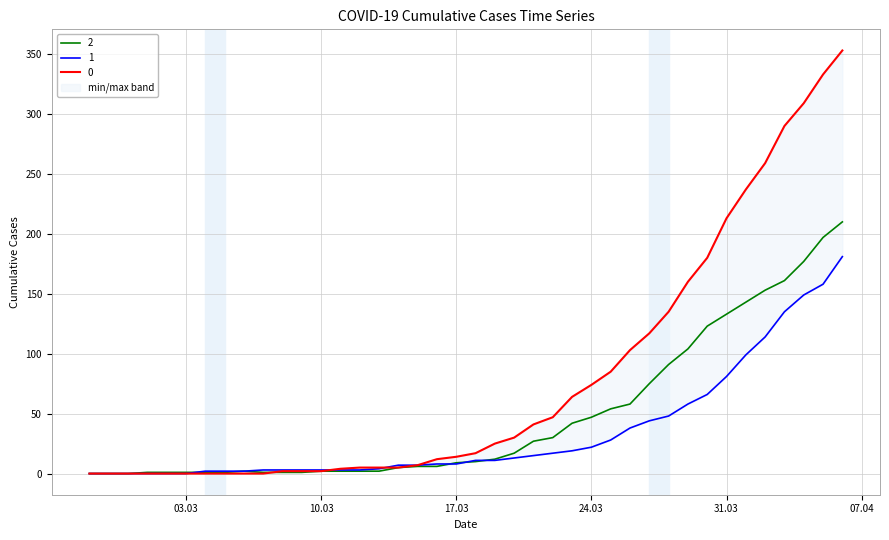

The value of 0 at 2020-03-08 is 1. True or false?

False